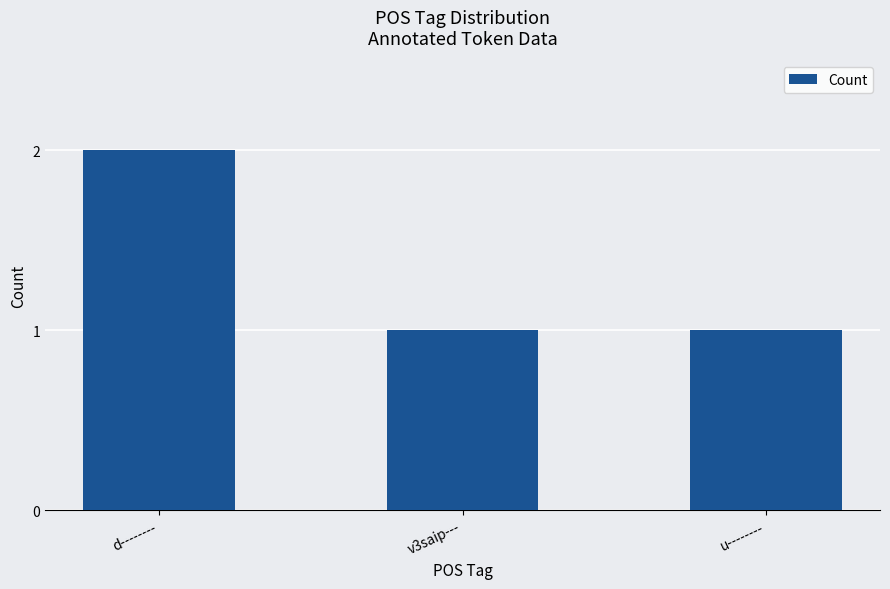

What is the maximum value shown in the chart?

2